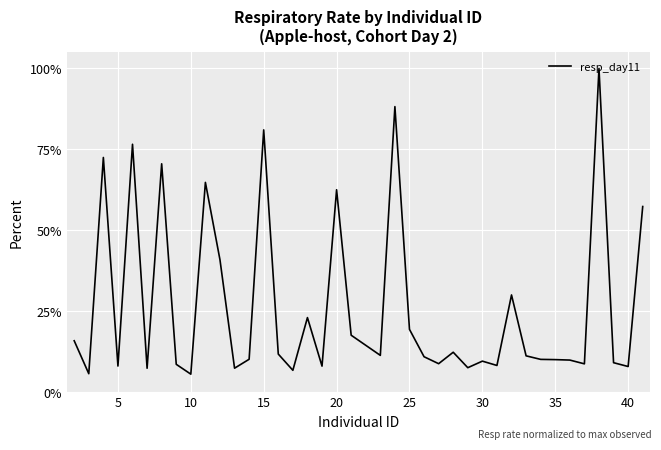

What is the minimum value shown in the chart?

5.5